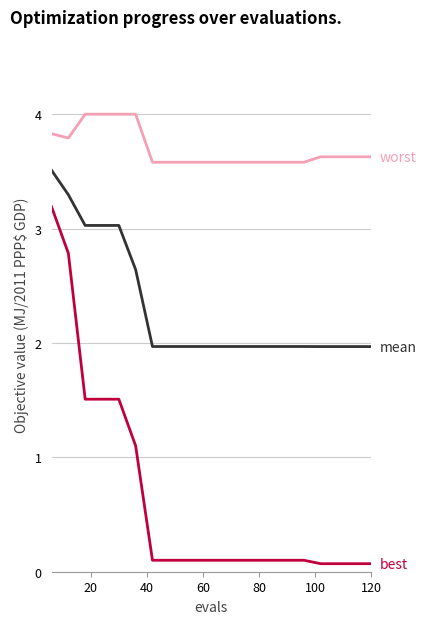

What is the greatest value displayed?

4.0